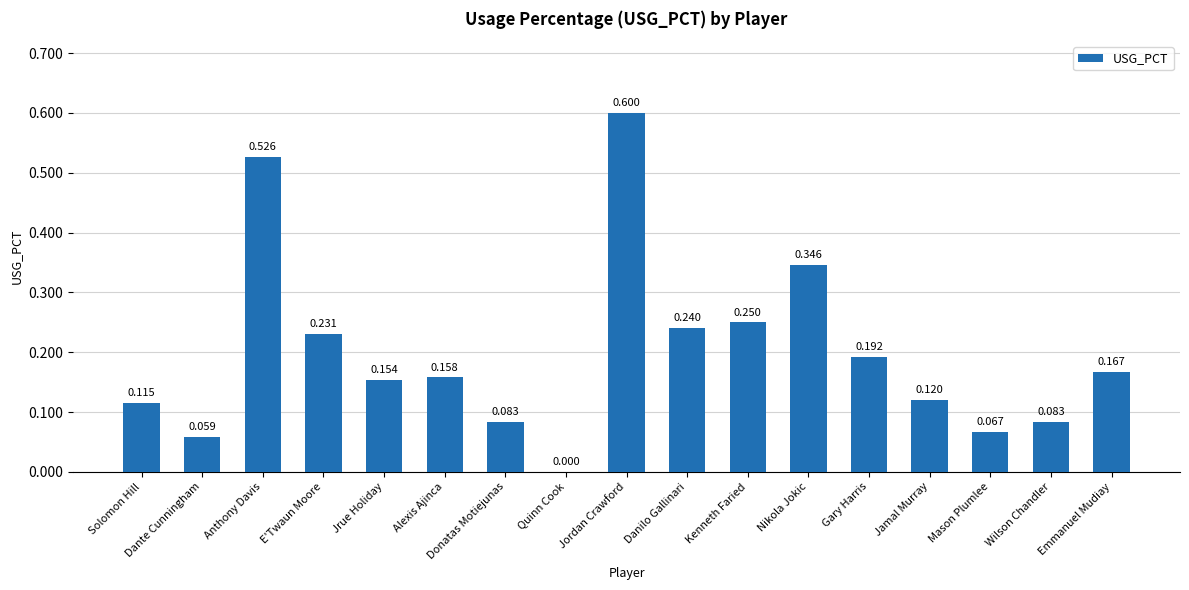

At which label is the value closest to 0?

Quinn Cook